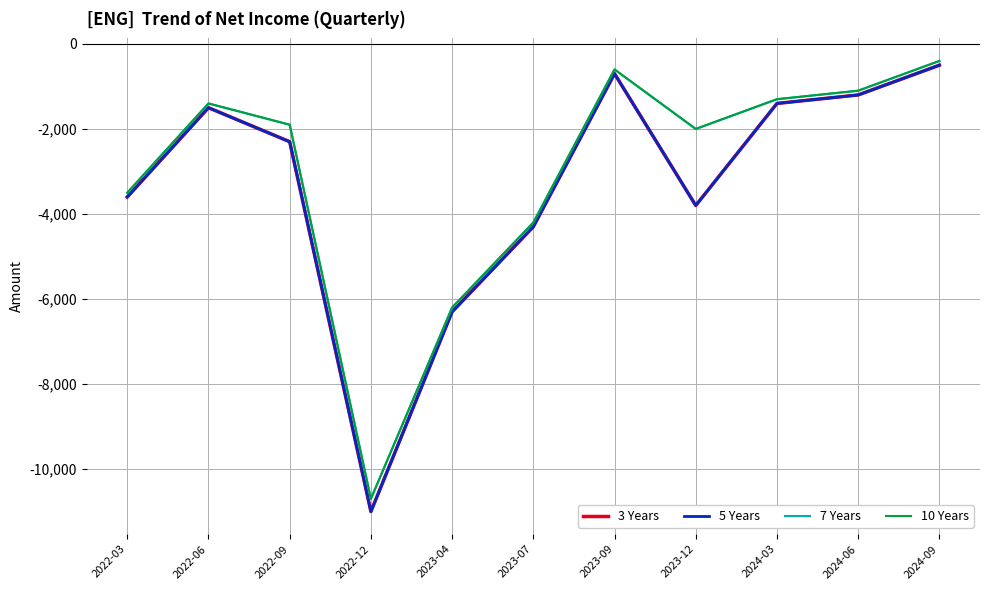

Where does the 10 Years series first go above -1900?

2022-06